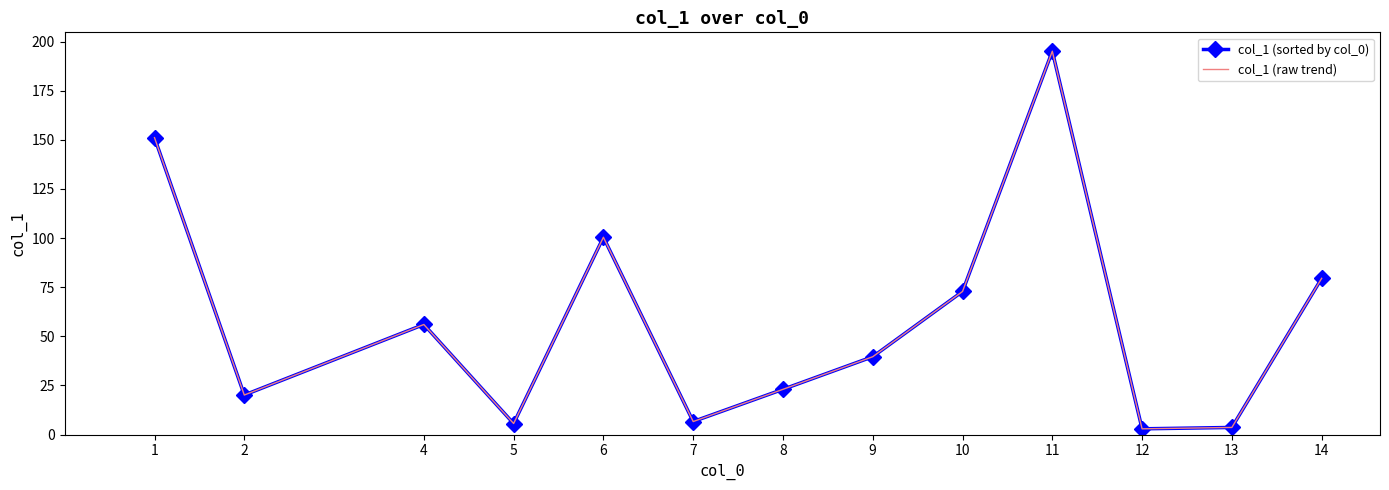

What is the minimum value shown in the chart?

2.9